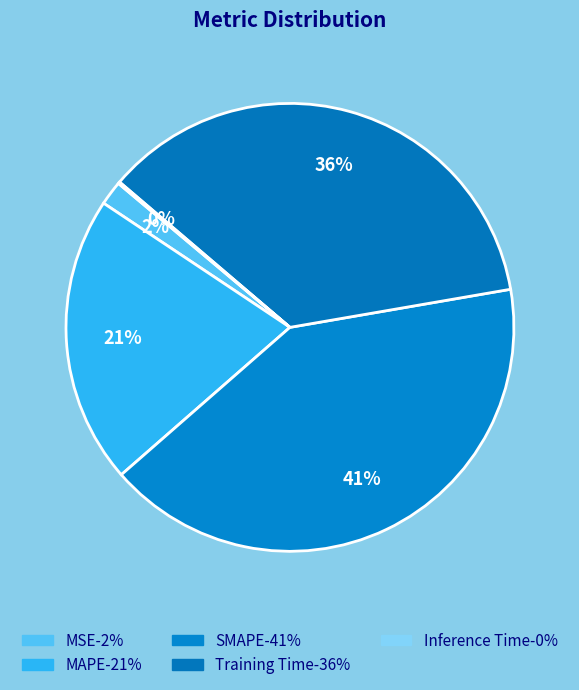

Count the number of slices in the pie.

5